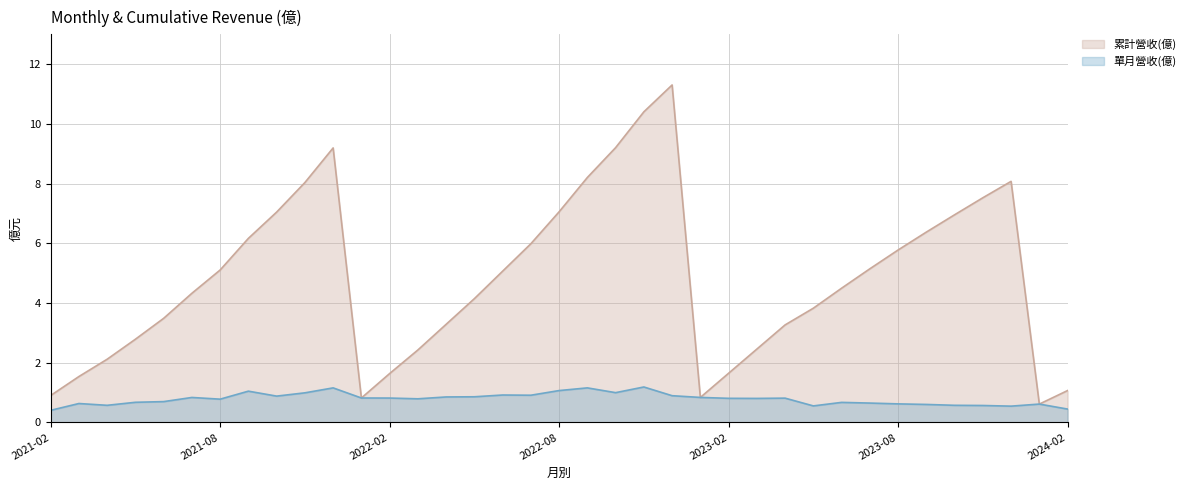

At which label is 單月營收(億) closest to 0?

2021-02